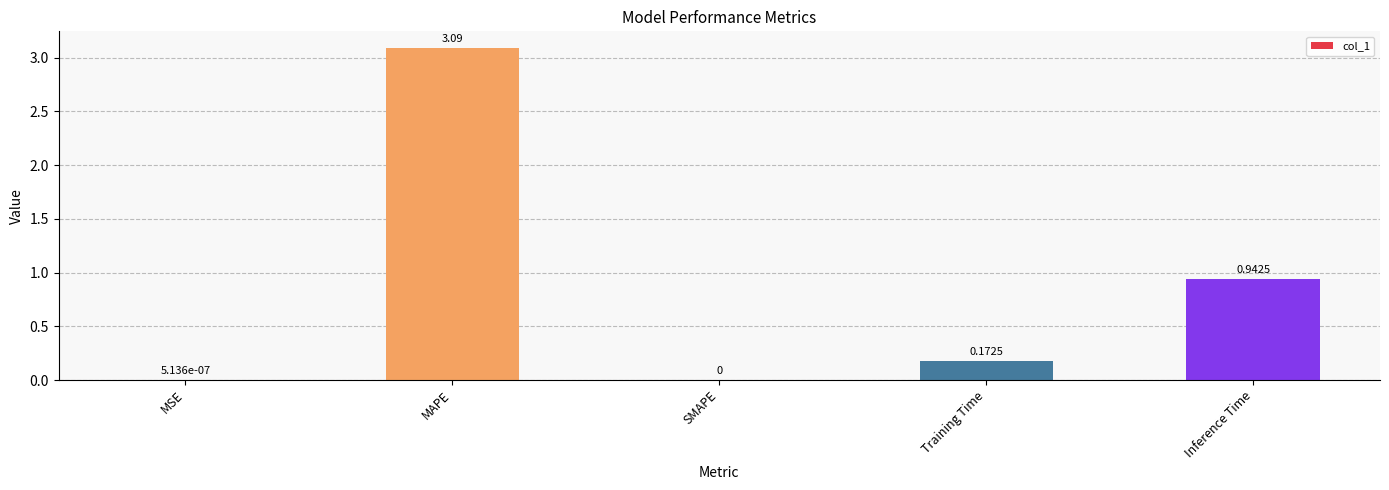

What is the sum of all values?

4.2